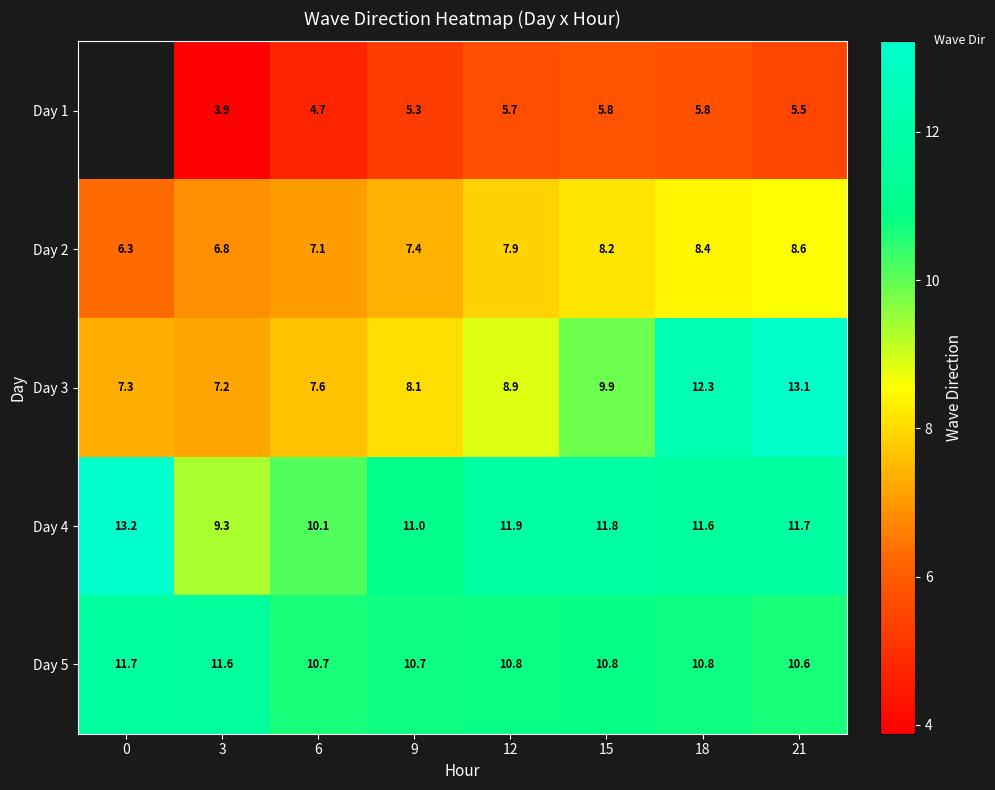

Count the number of categories in the chart.

8